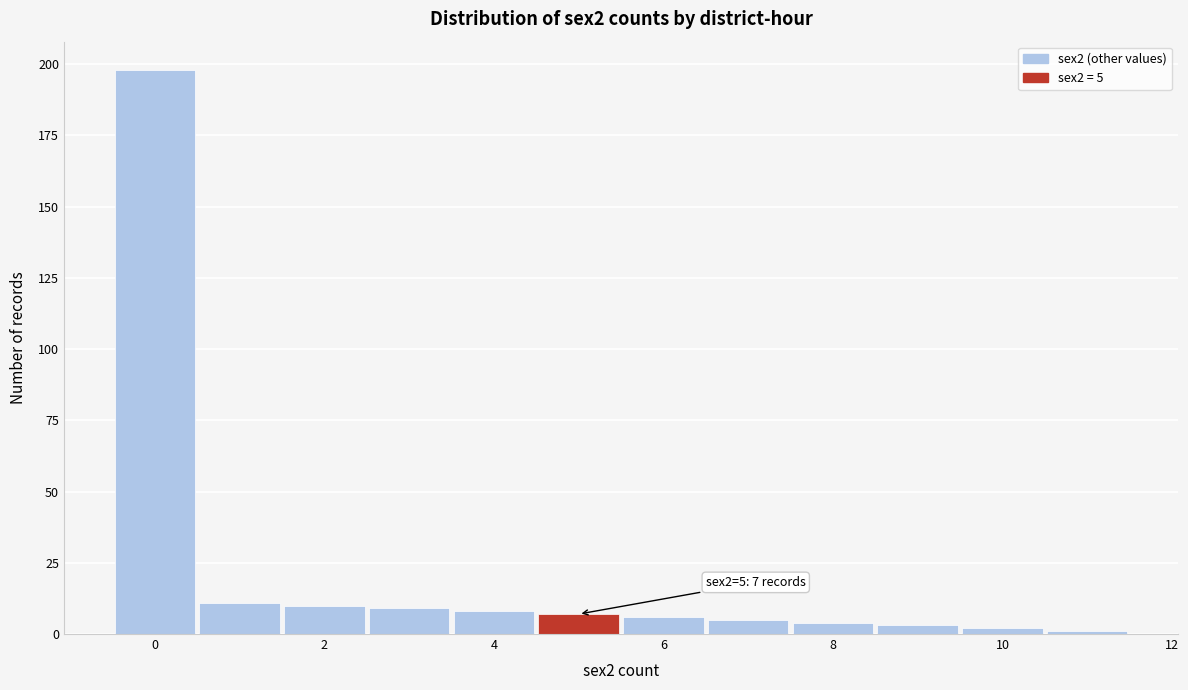

Over which range of the x-axis is the bar tallest?

-0.5 to 0.5